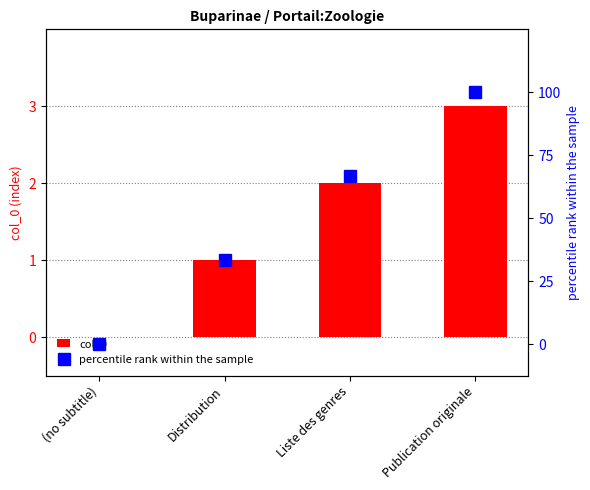

Where does the percentile rank within the sample series first go above 66?

Liste des genres